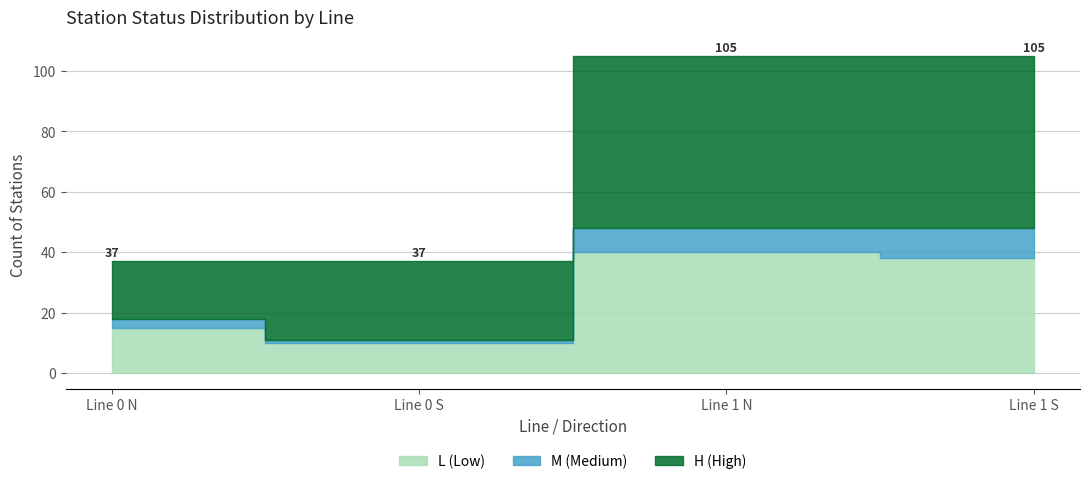

How many interior local valleys does the M_count series have?

1